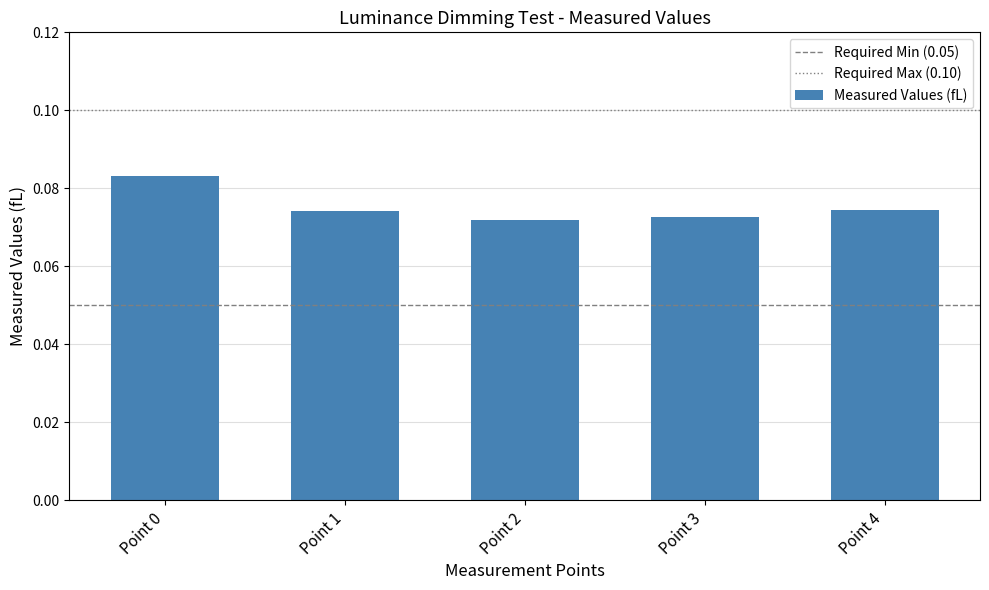

The chart shows a value of 0.0 at Point 0. True or false?

False